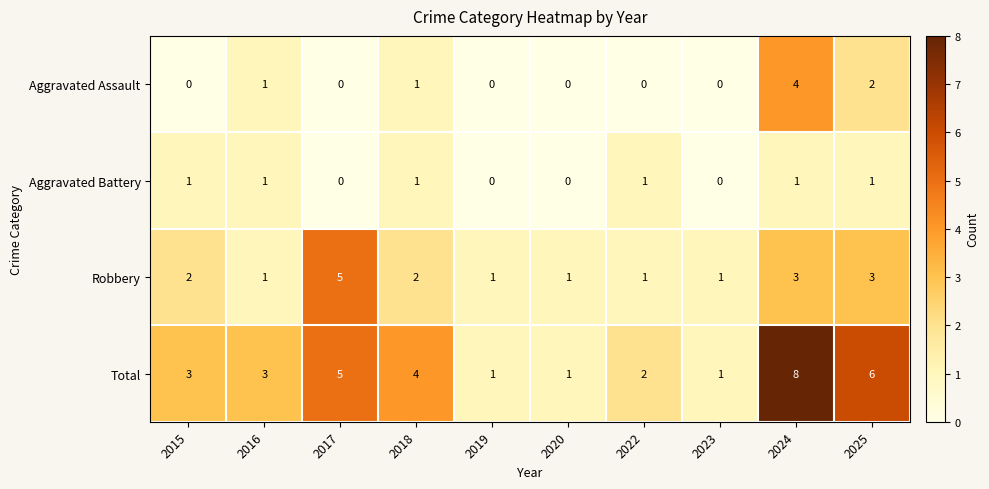

True or false: Aggravated Assault has a value of -2 at 2023.

False